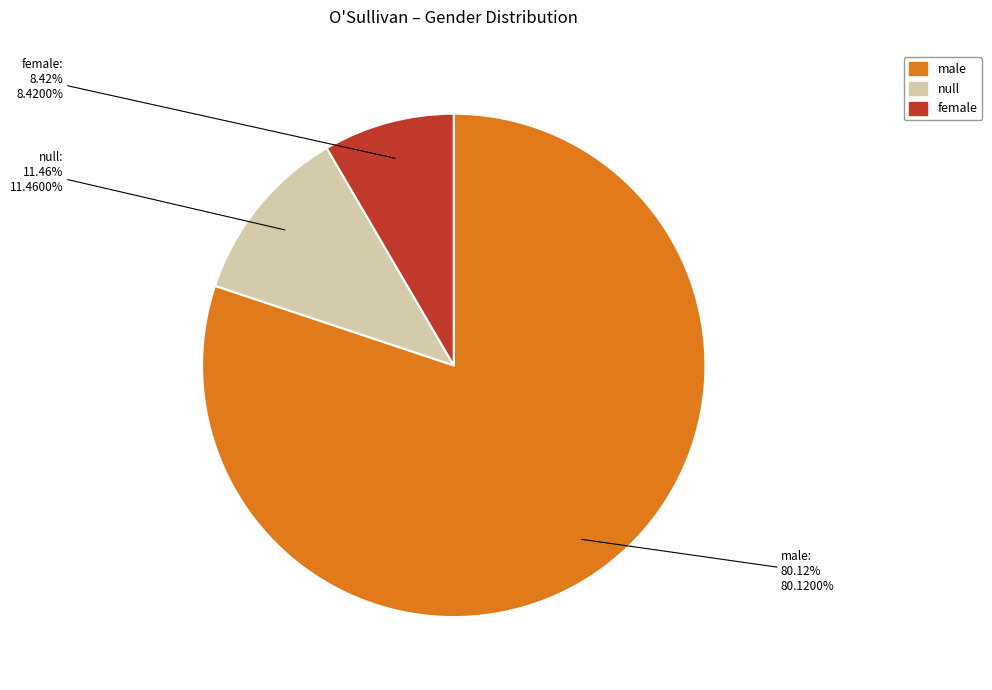

Is it true that female is 23% of the pie?

False